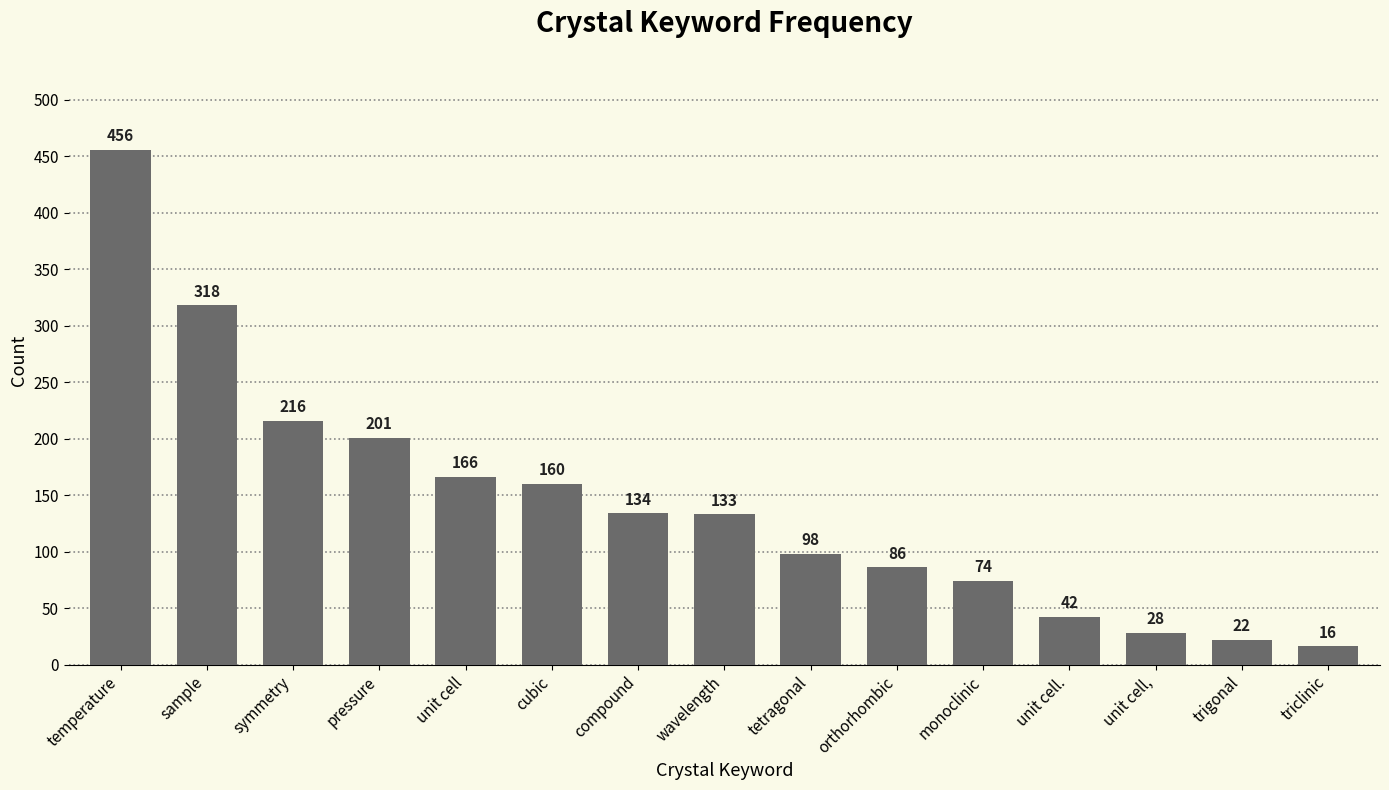

What is the maximum value shown in the chart?

456